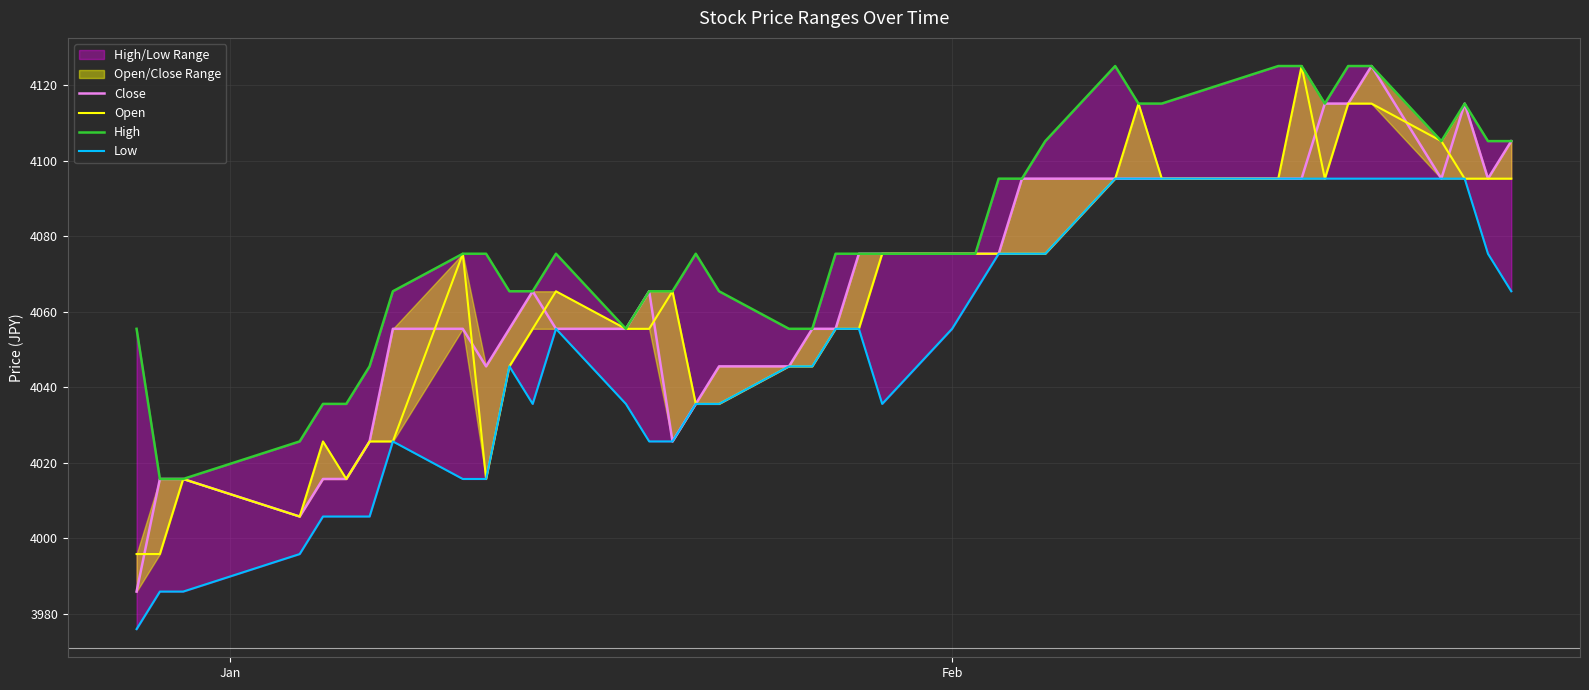

How many data points in Low are less than 4055?

20